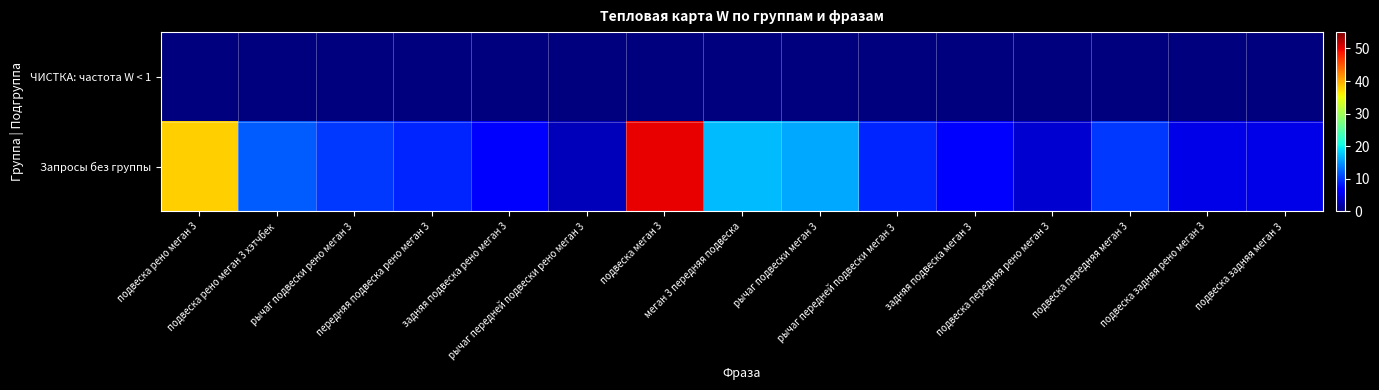

At how many categories does at least one series exceed 23?

2